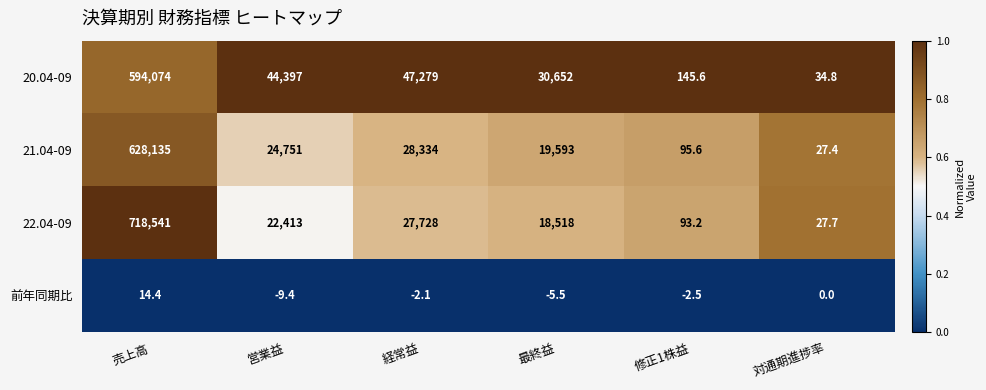

What is the sum of all 22.04-09 values?

787320.9